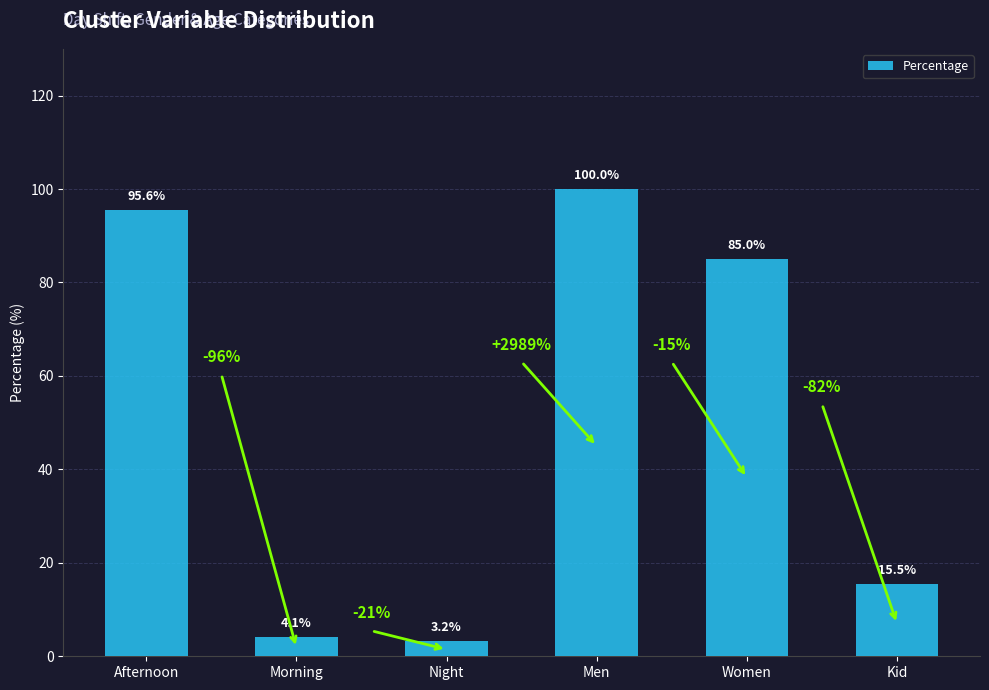

At which label is the value closest to 51?

Women